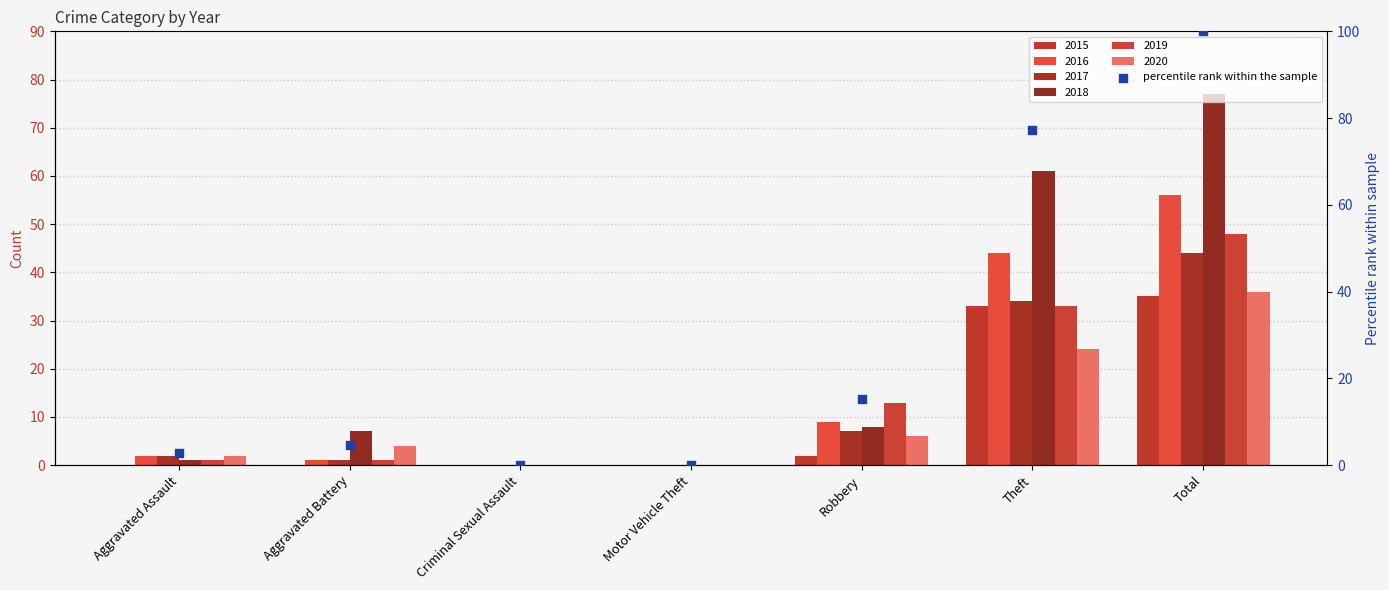

Which has a higher value, Robbery or Total?

Total